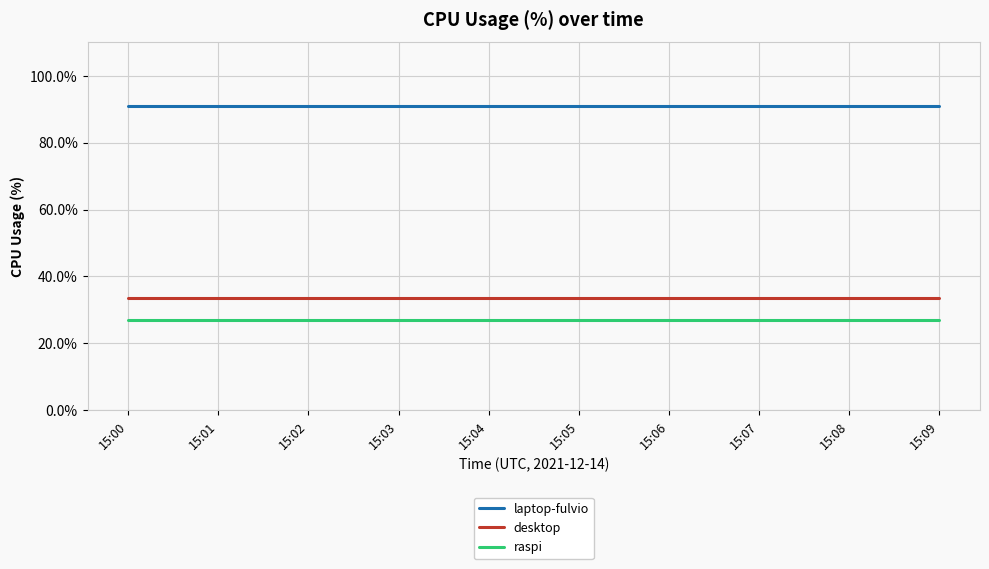

What is the greatest value displayed?

91.0